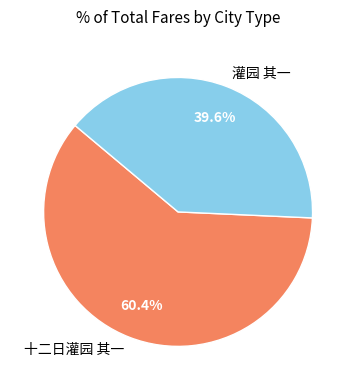

Which category has the smallest portion of the pie?

灌园 其一